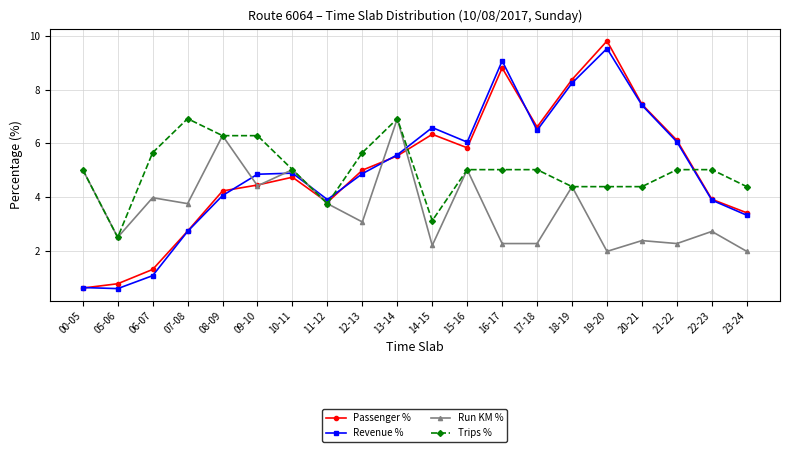

The Run KM % series shows 2.0 at 19-20. True or false?

True